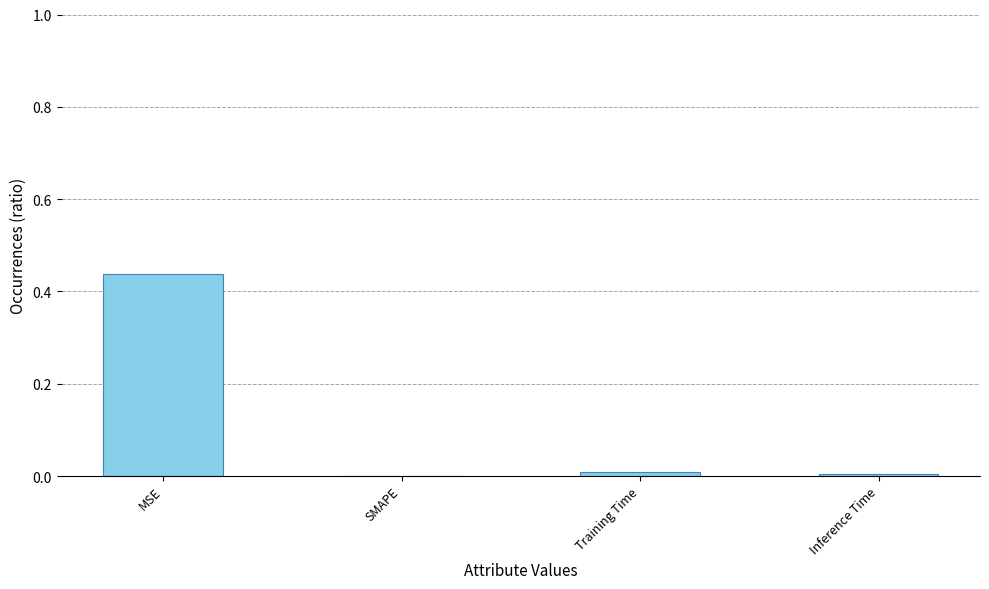

At which category does the chart reach its peak across all series?

MSE